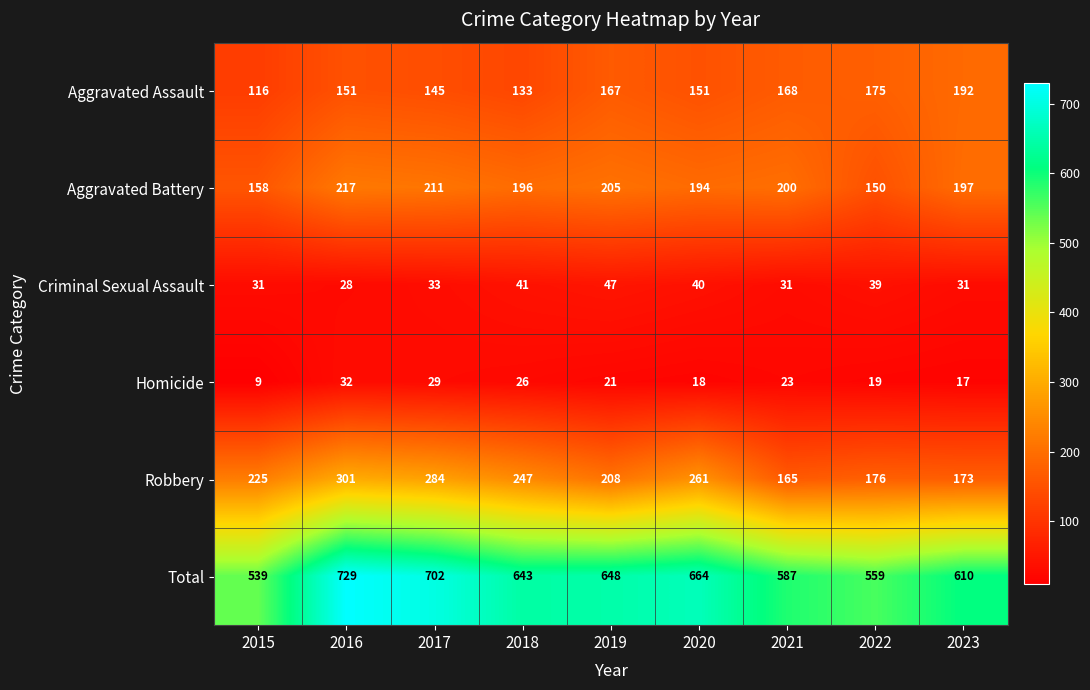

Which category has the highest value across all series?

2016